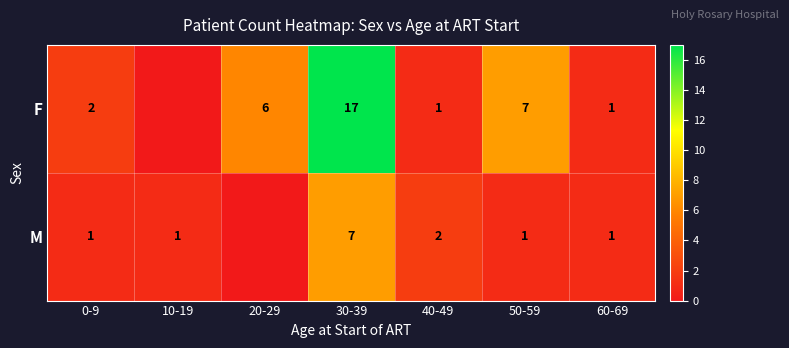

Is it true that F equals 1 at 60-69?

True